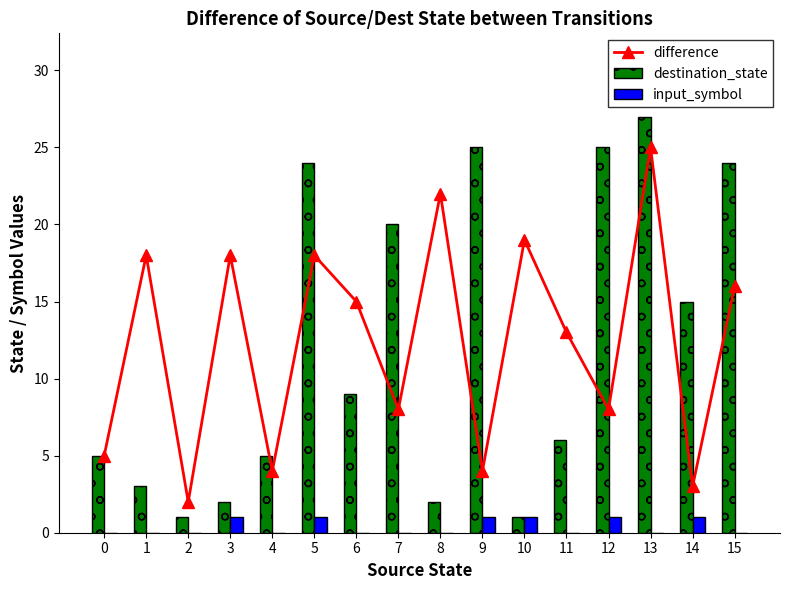

What is the difference between the highest and lowest values at 15?

24